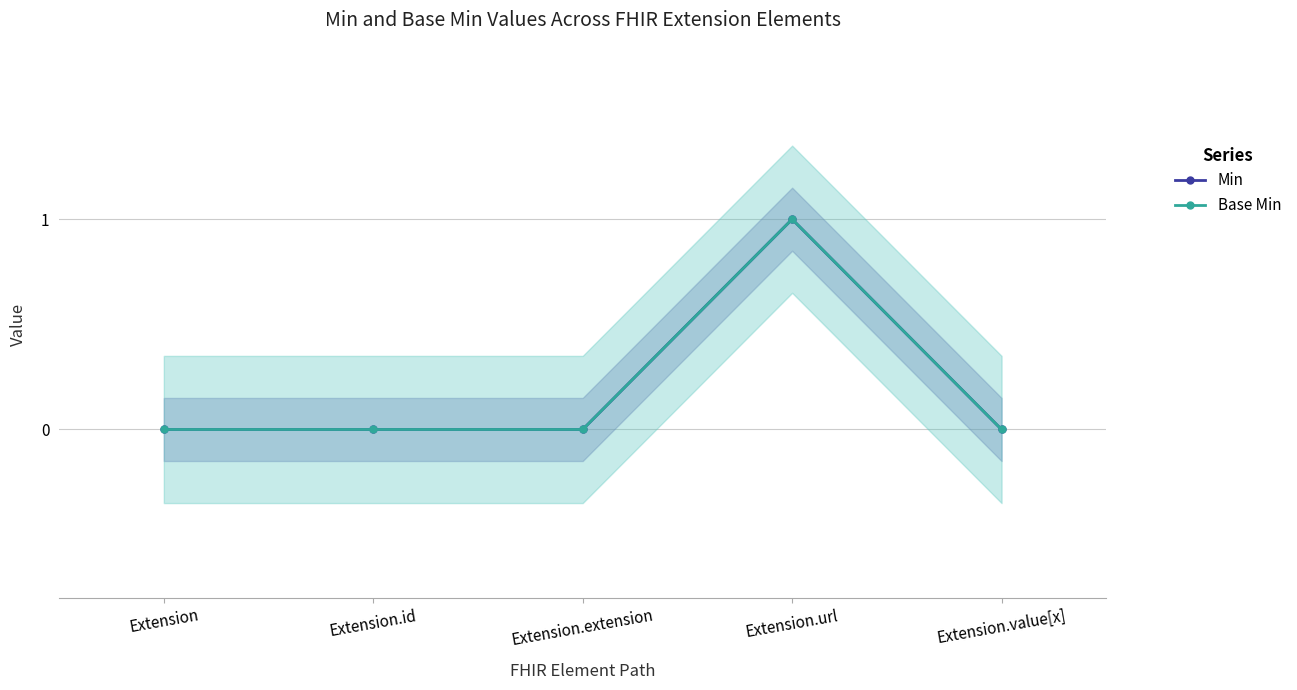

Reading left to right, transcribe all the data shown in this chart.

Min: 0	0	0	1	0
Base Min: 0	0	0	1	0